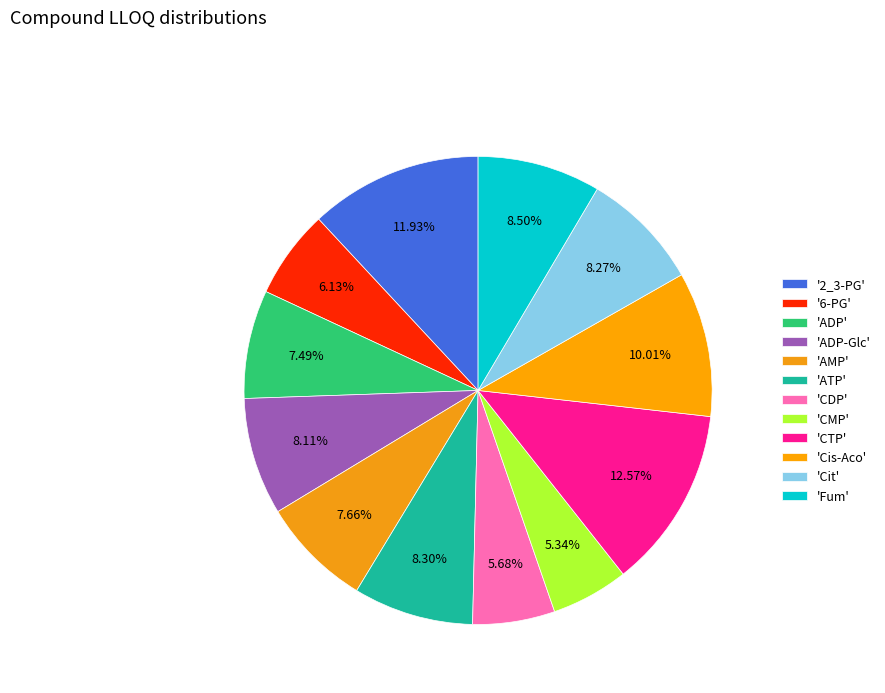

How many segments does this pie chart have?

12